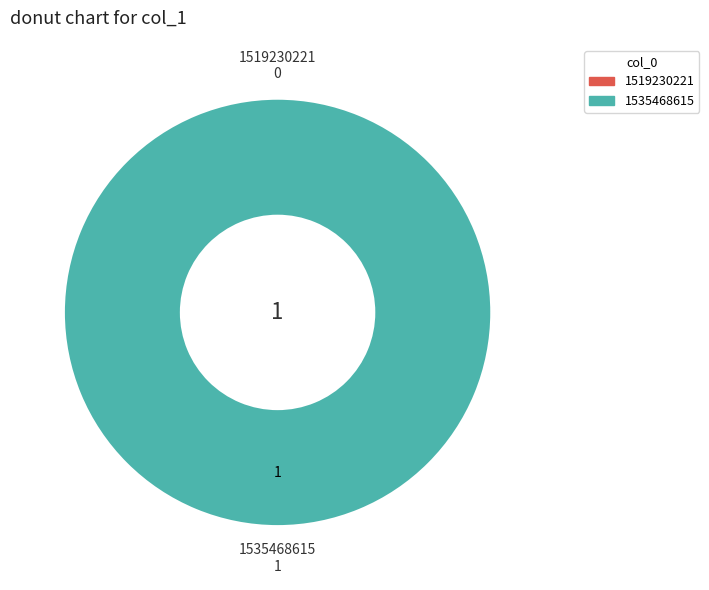

To the nearest percent, what portion does 1535468615 represent?

100%